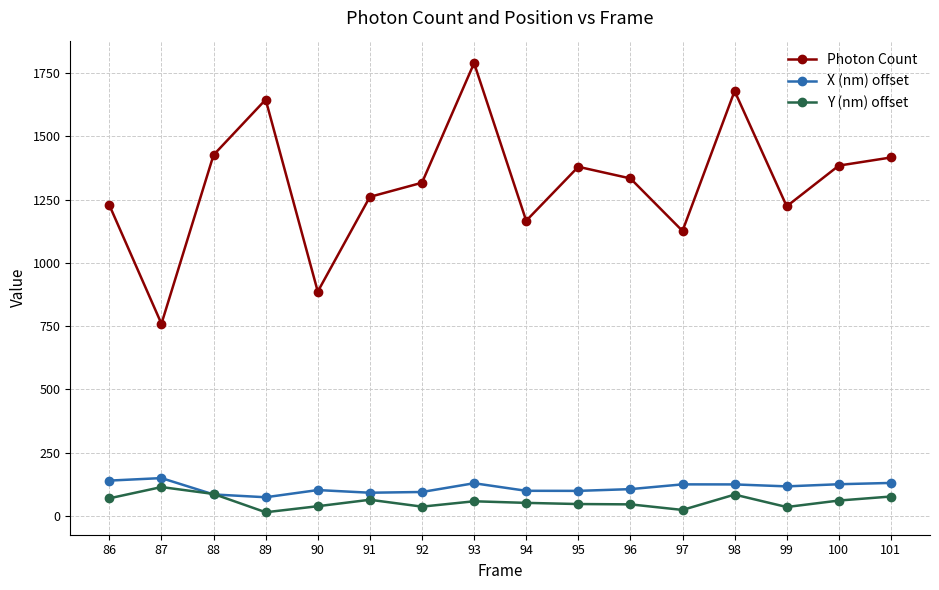

At how many categories does at least one series exceed 223?

16